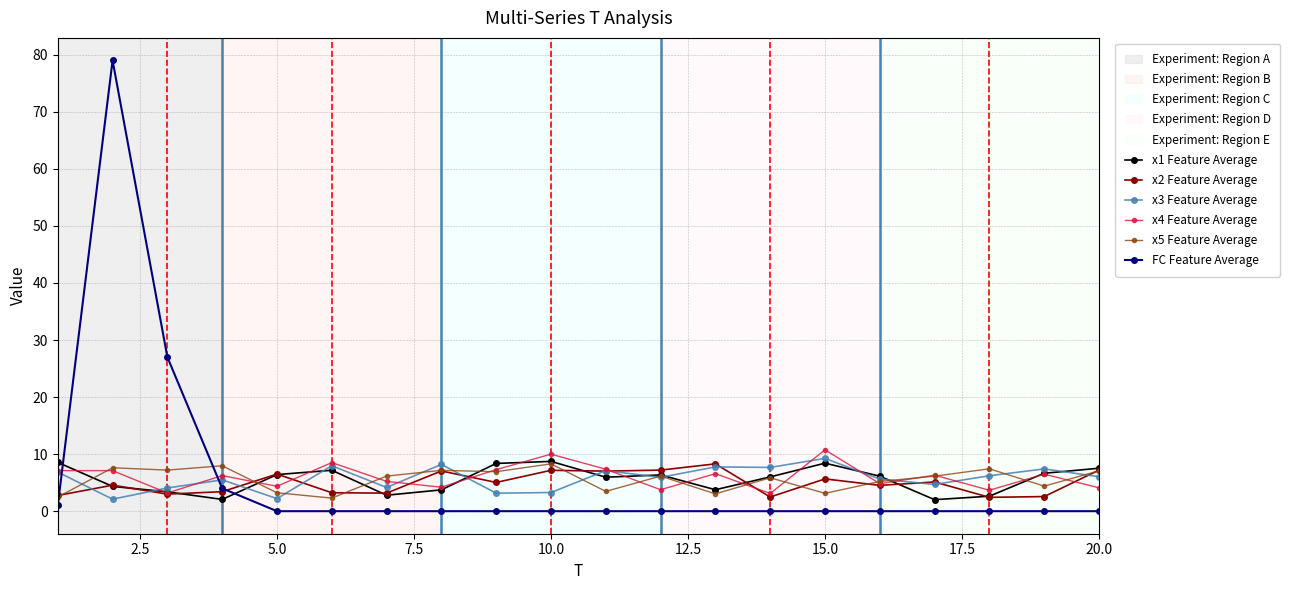

Which series has the largest range (max minus min)?

FC Feature Average